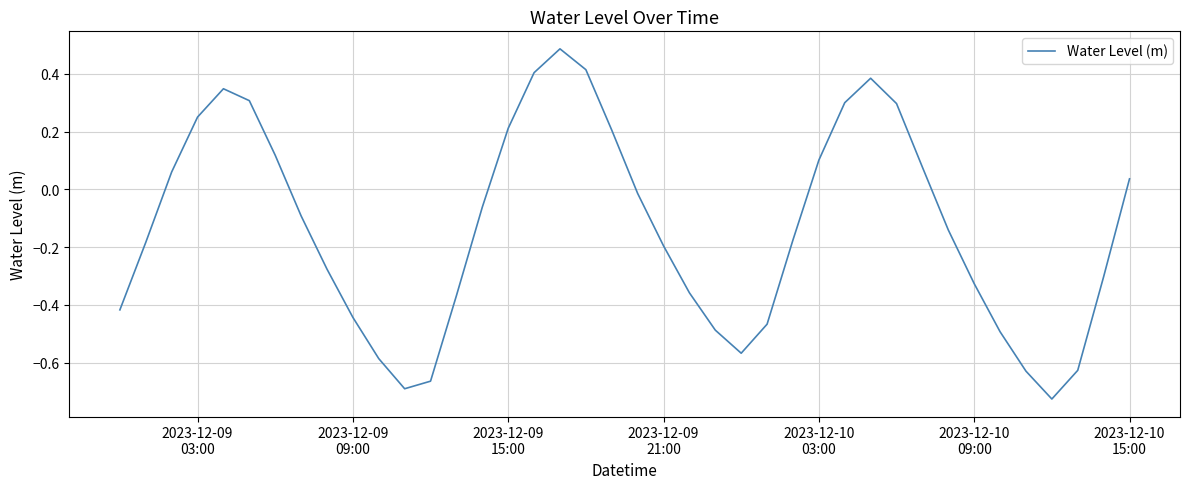

True or false: there are more than 1 points higher than both neighbors.

True